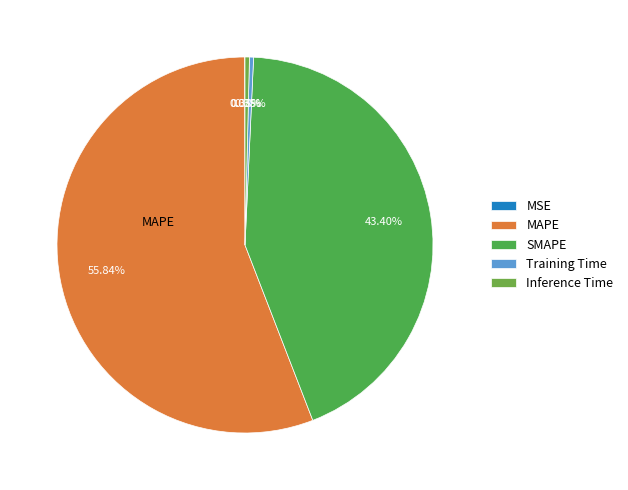

Which slice represents more than half of the pie?

MAPE